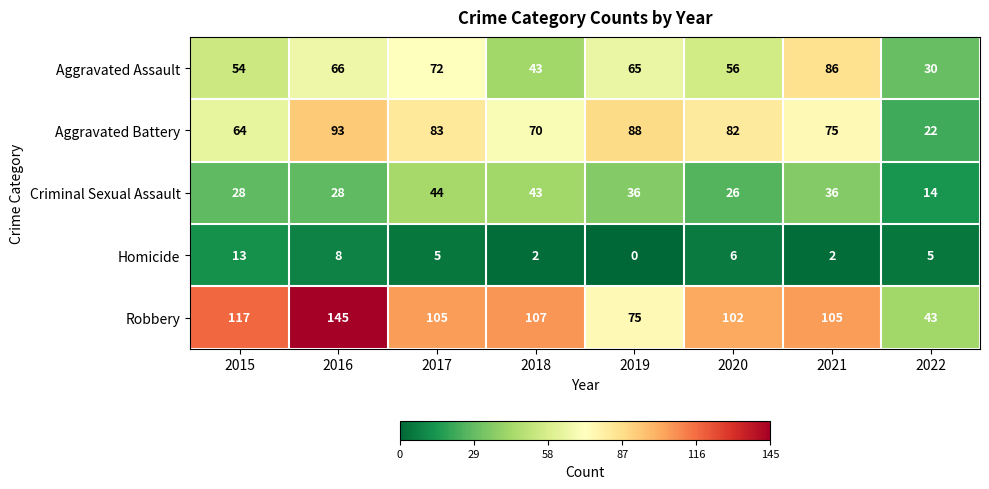

Rank the series at 2021 from lowest to highest value.

Homicide, Criminal Sexual Assault, Aggravated Battery, Aggravated Assault, Robbery